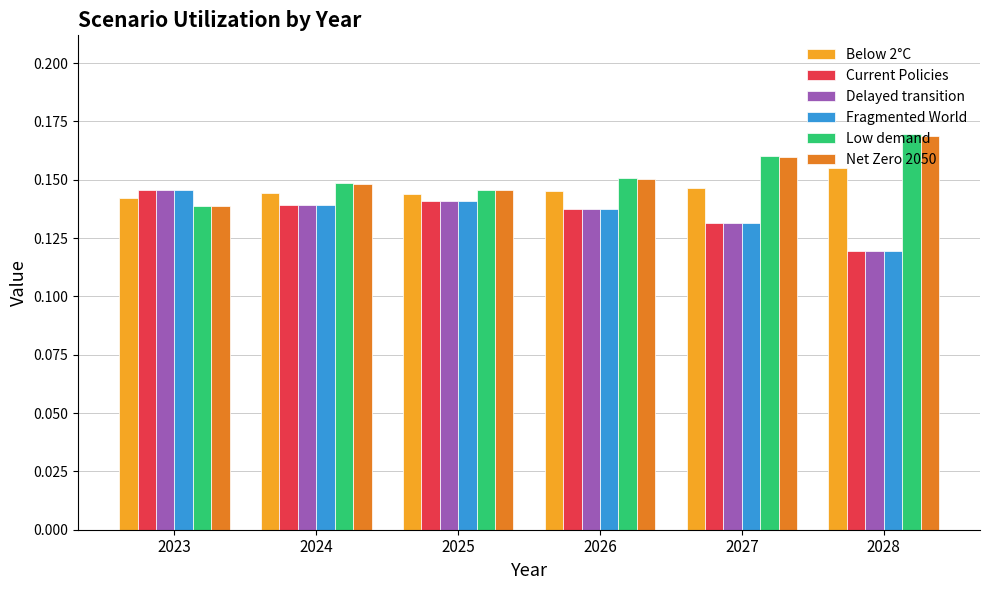

At which label does Net Zero 2050 reach its peak?

2028